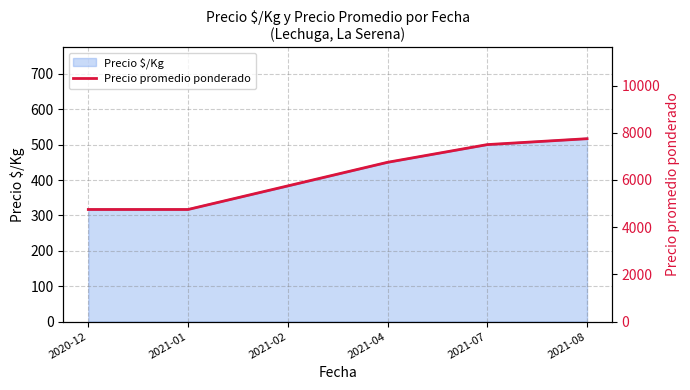

What is the difference between the maximum and minimum values?

3000